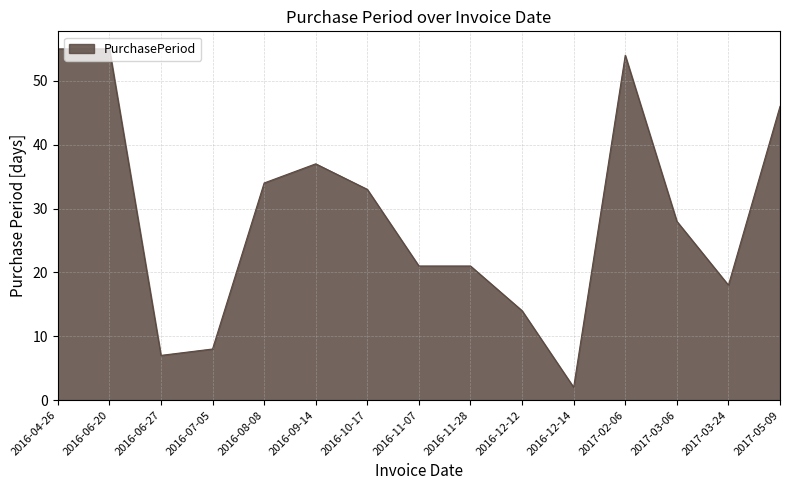

Between 2017-03-06 and 2016-11-07, which is larger?

2017-03-06